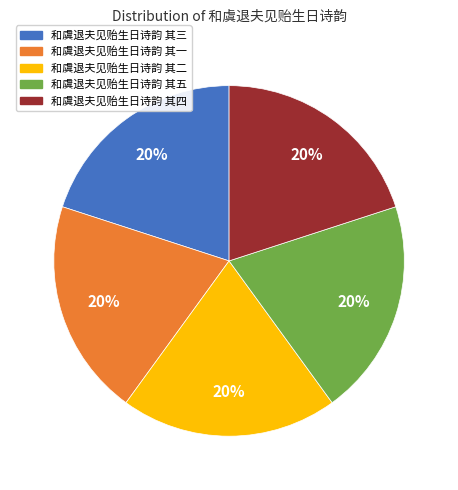

How many segments does this pie chart have?

5